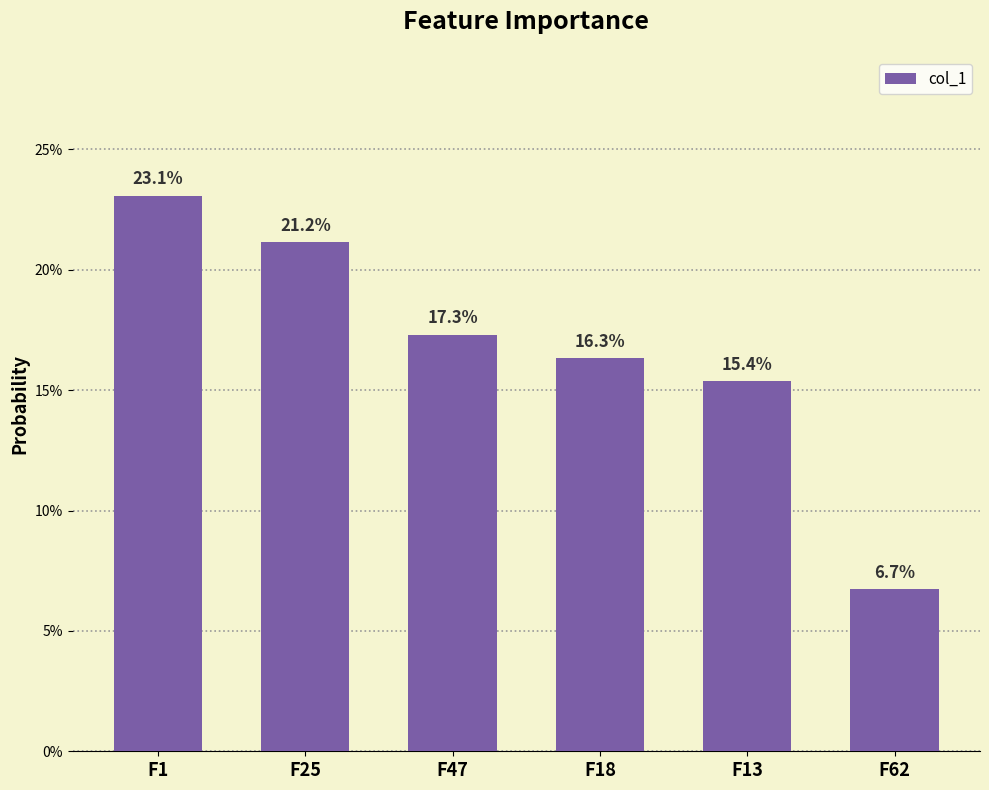

What is the value of the 4th bar from the left?

0.2